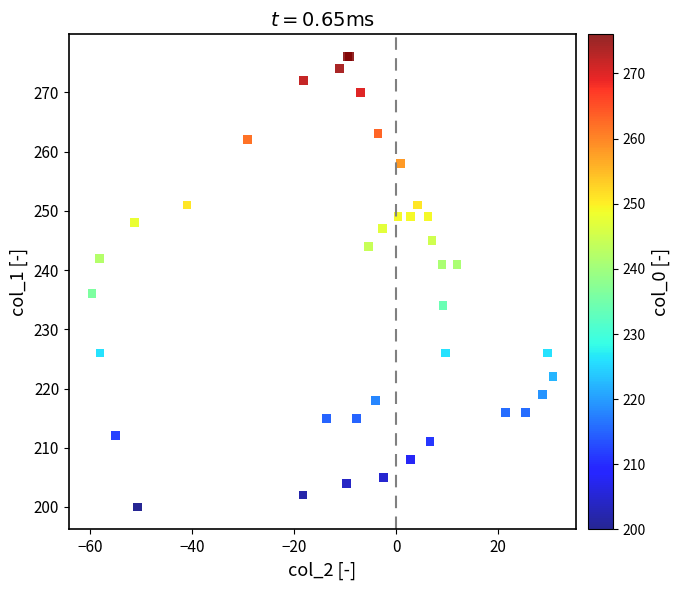

What Y value in the scatter plot is closest to 238?

236